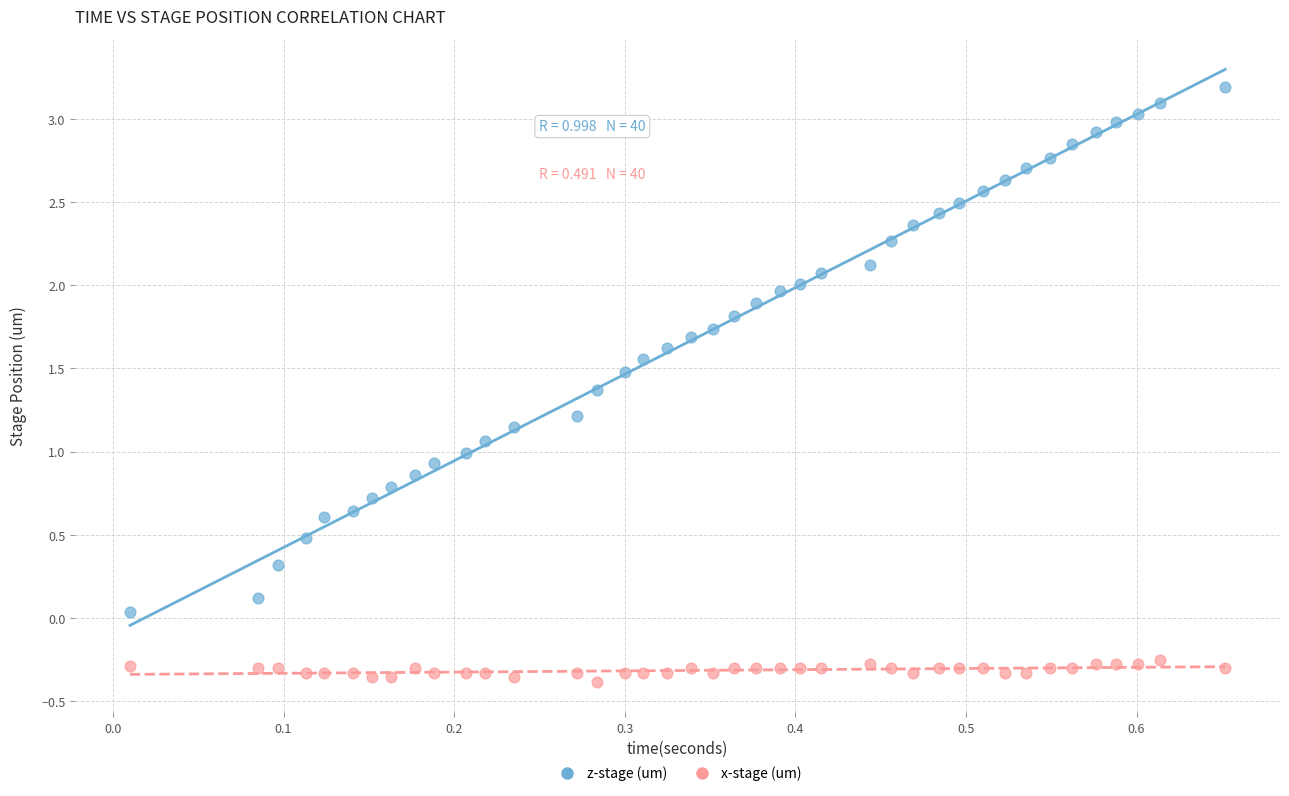

Which series has the largest Y range (max minus min)?

z-stage (um)